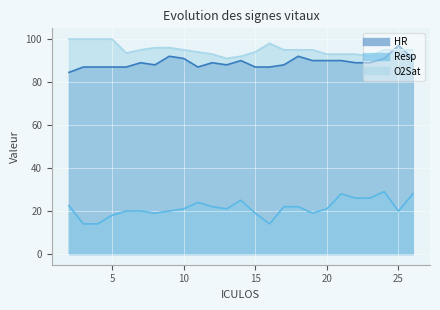

What is the sum of all O2Sat values?

2378.5